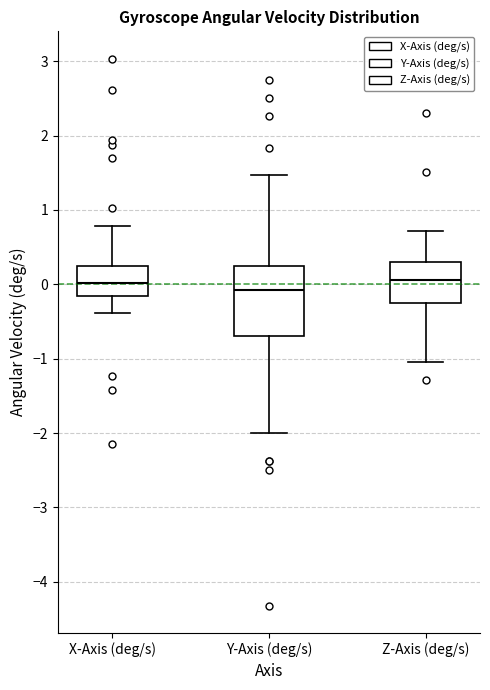

Where does the median line of the box for X-Axis (deg/s) sit on the y-axis? The values are not printed on the chart, so give them approximately, as read against the axis.

0.0